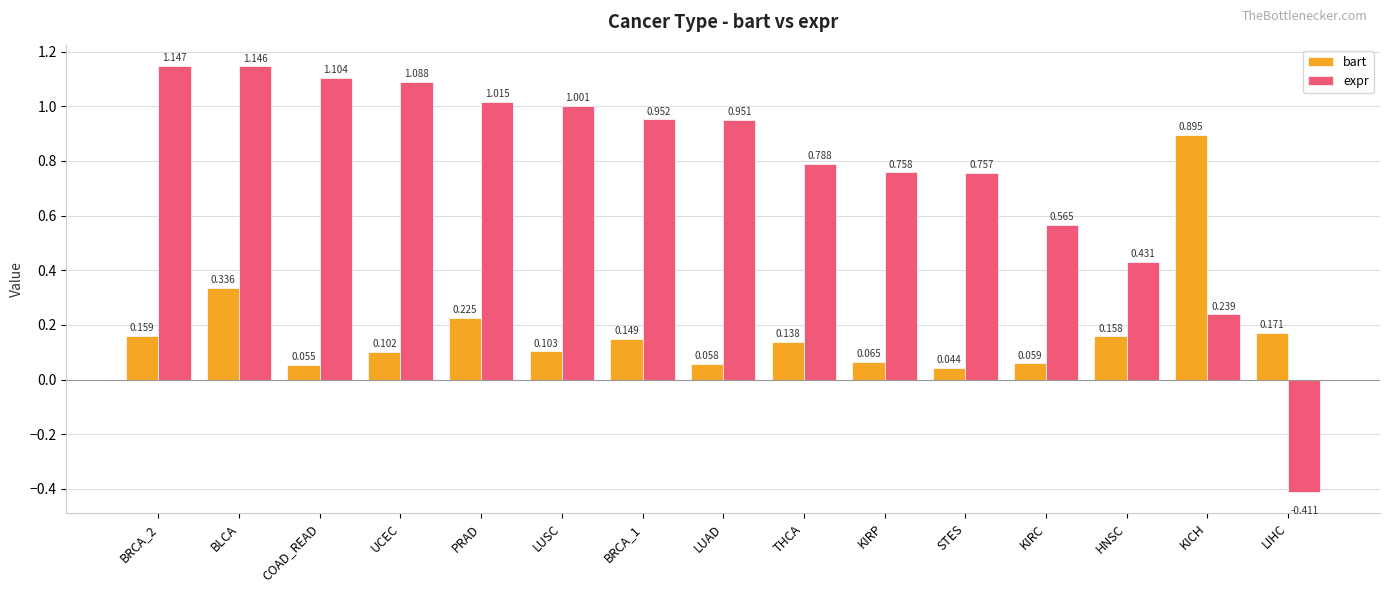

At which category is the sum across all series the highest?

BLCA